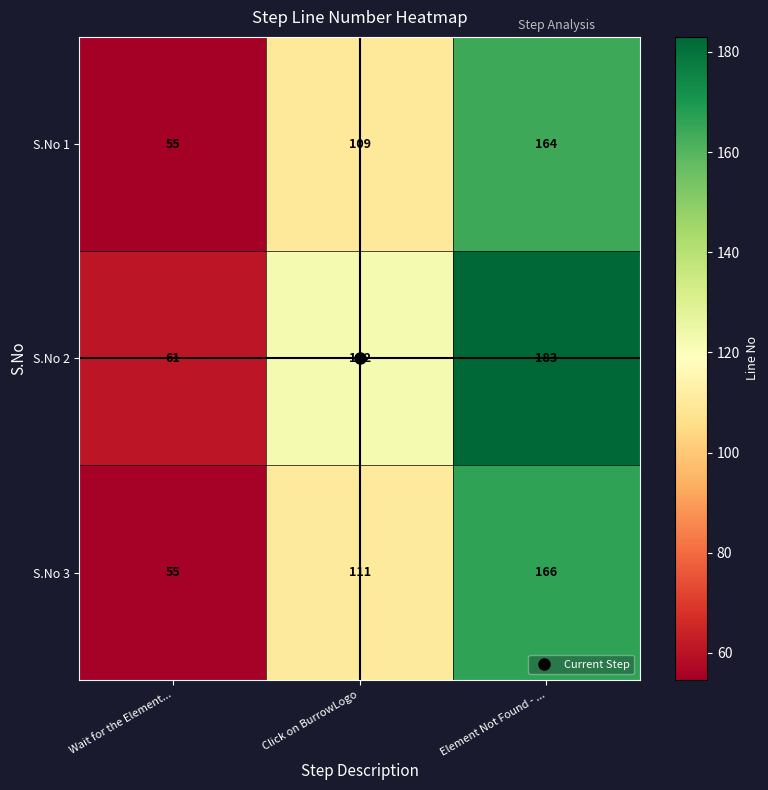

At which category is the sum across all series the highest?

Element Not Found - ...